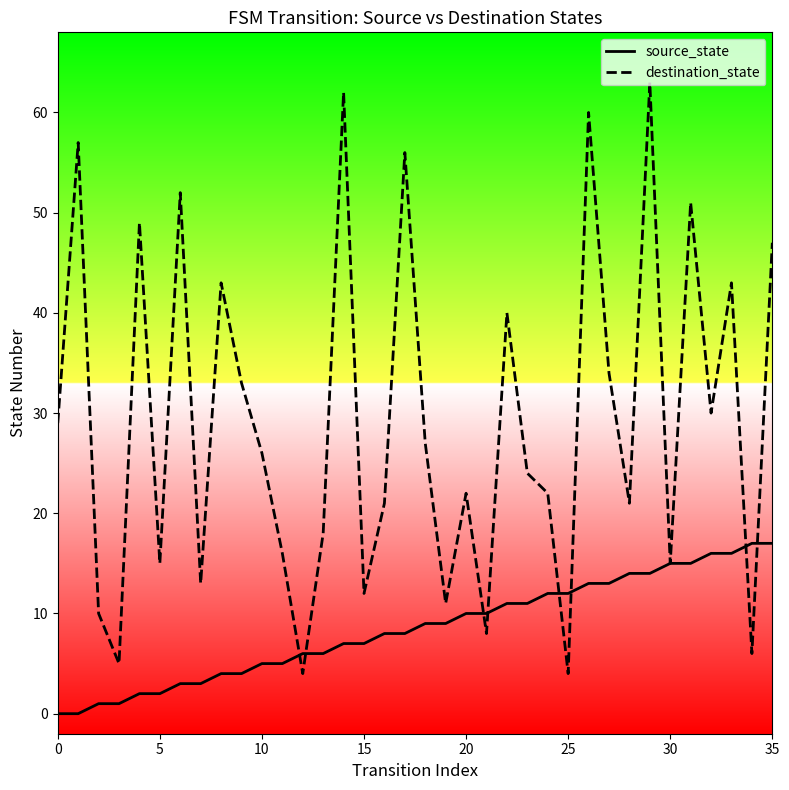

Which series has the largest total across all categories?

destination_state